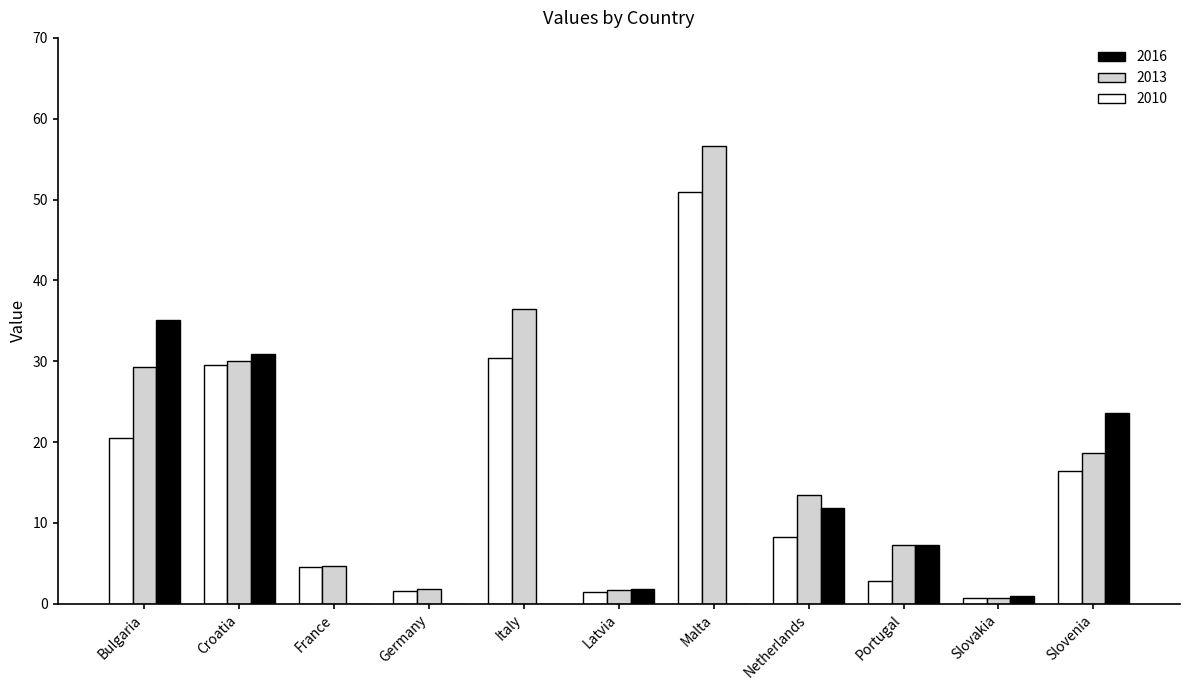

At which category is the sum across all series the highest?

Malta